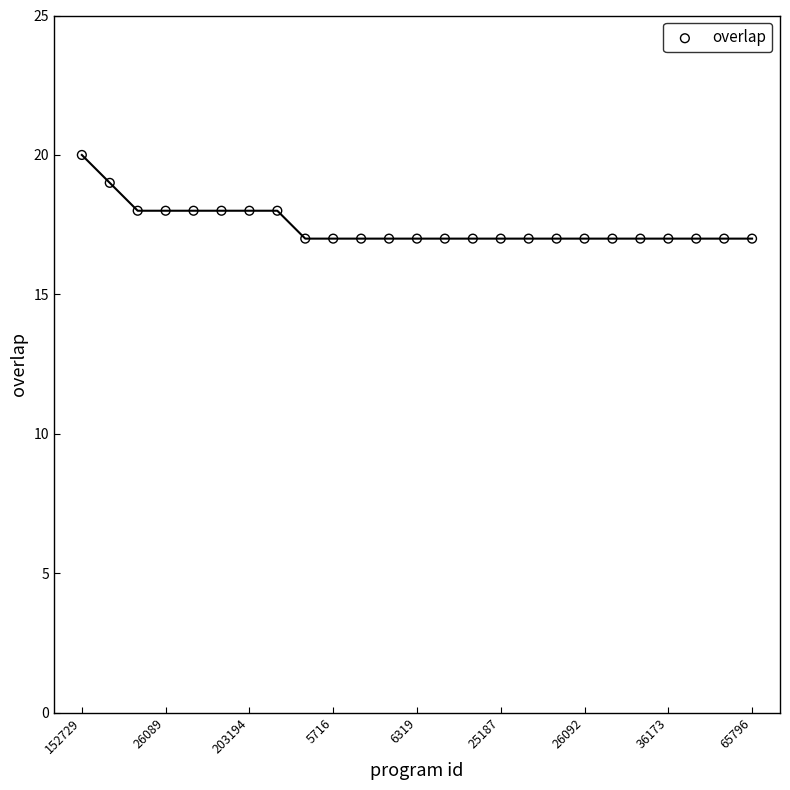

What is the range of Y values (max minus min)?

3